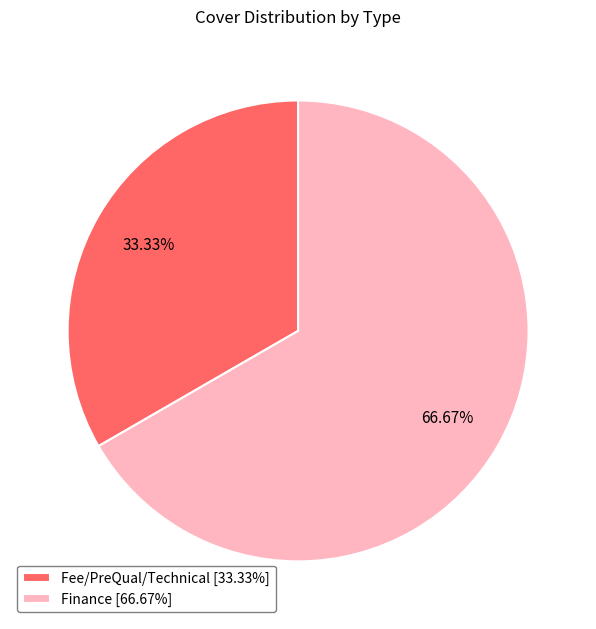

What is the largest slice in the pie chart?

Finance [66.67%]